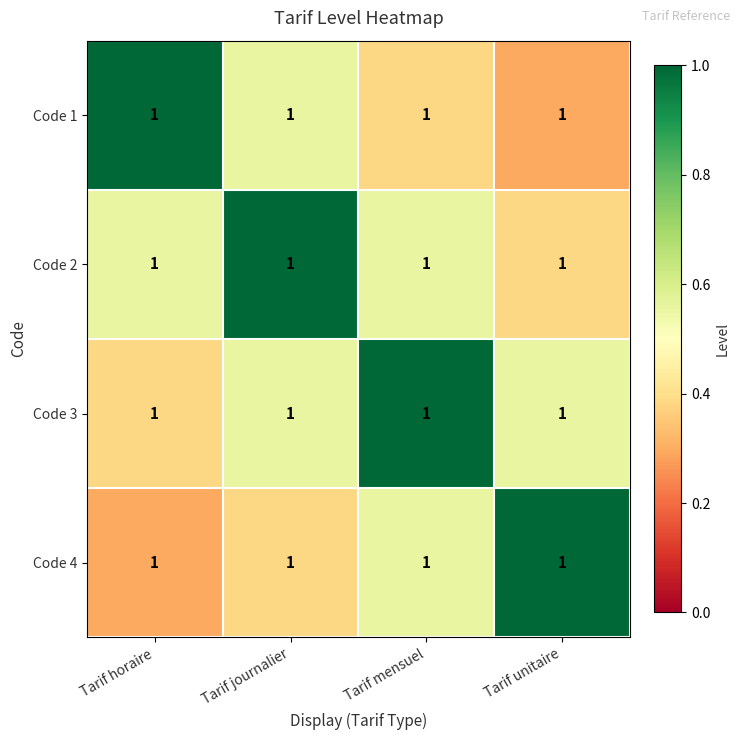

At how many categories does at least one series exceed 0?

4